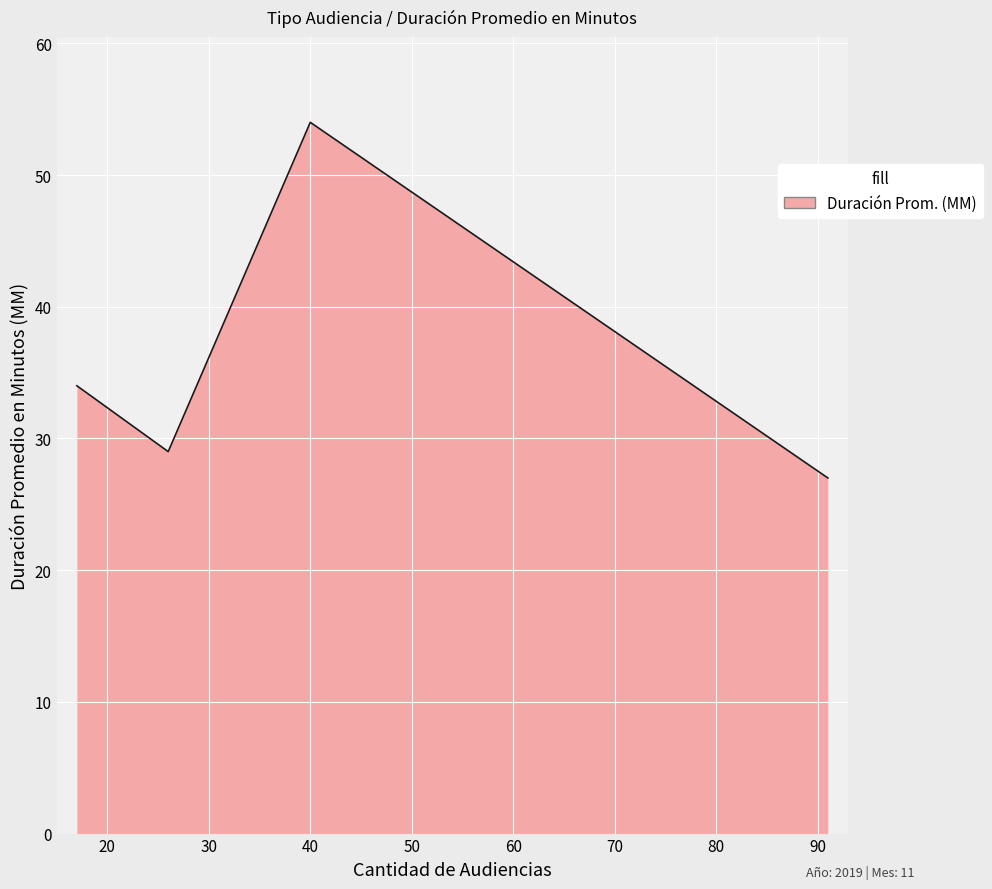

How many lines are shown in the chart?

1